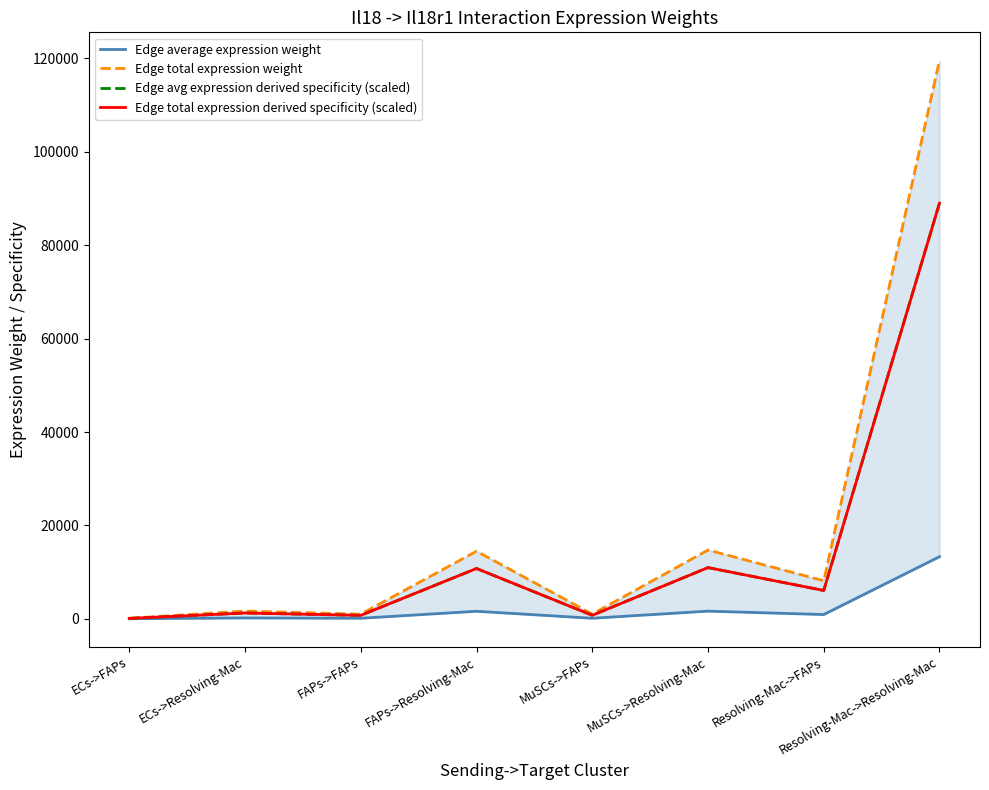

At Resolving-Mac->Resolving-Mac, list the series in order from smallest to largest.

Edge average expression weight, Edge total expression derived specificity (scaled), Edge avg expression derived specificity (scaled), Edge total expression weight